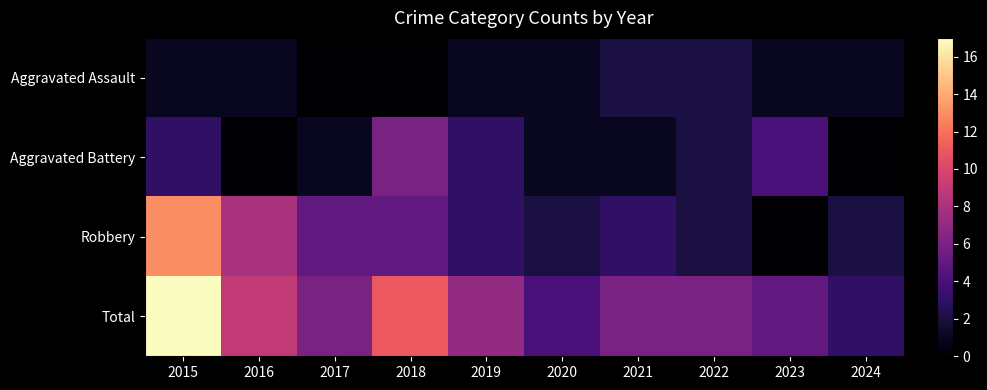

At how many categories does at least one series exceed 0?

10